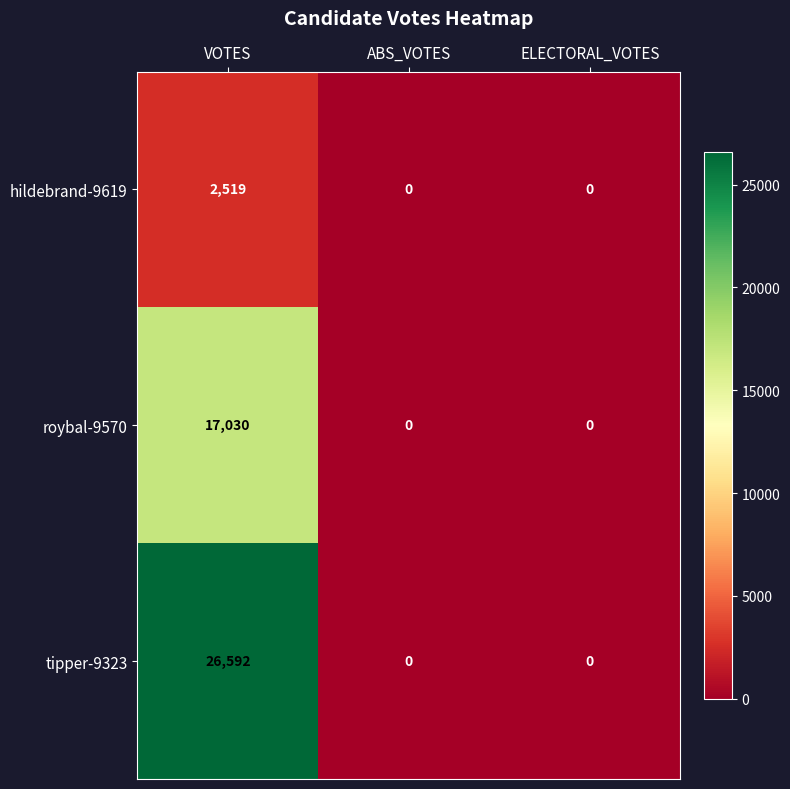

What is the difference between the roybal-9570 values at ELECTORAL_VOTES and VOTES?

17030